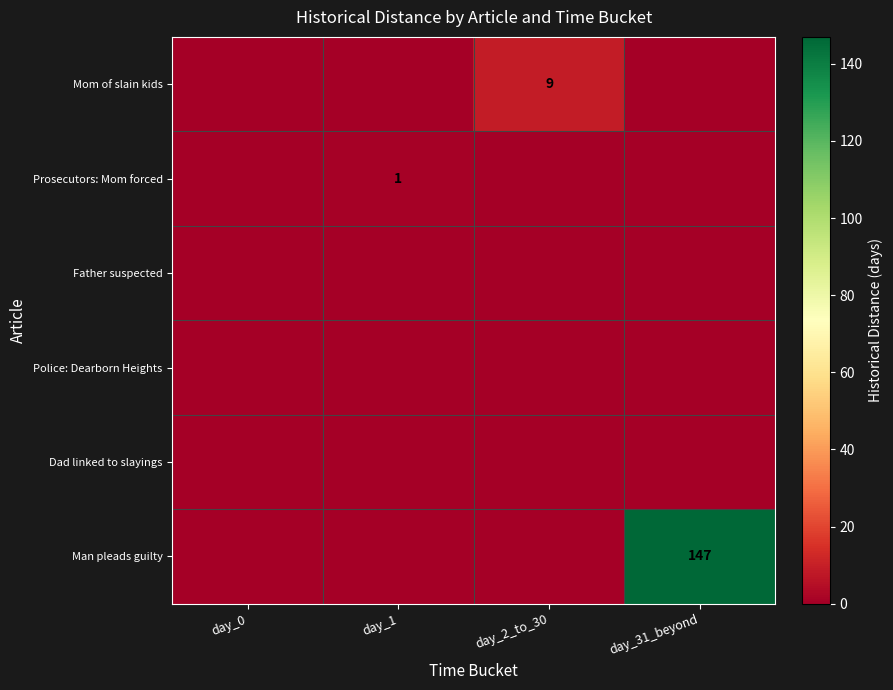

The Mom of slain kids series shows 5 at day_1. True or false?

False